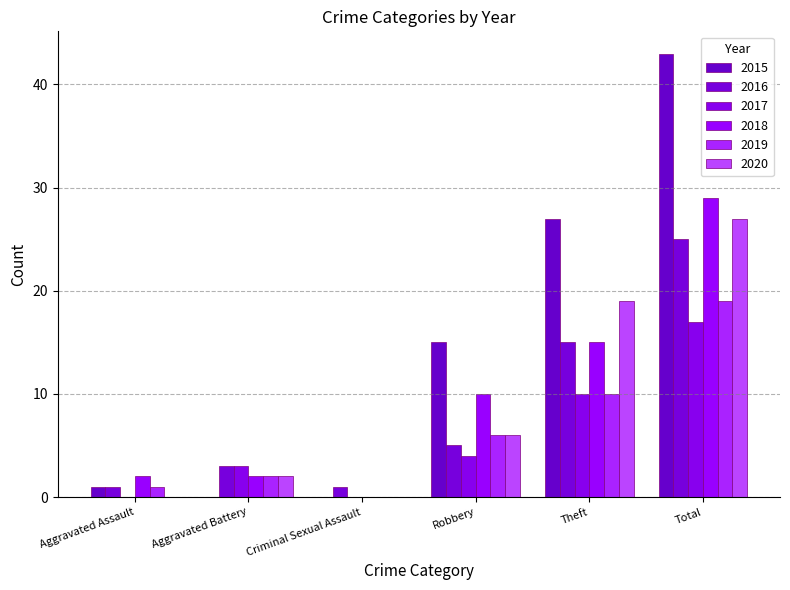

True or false: 2018 has a value of 22 at Theft.

False